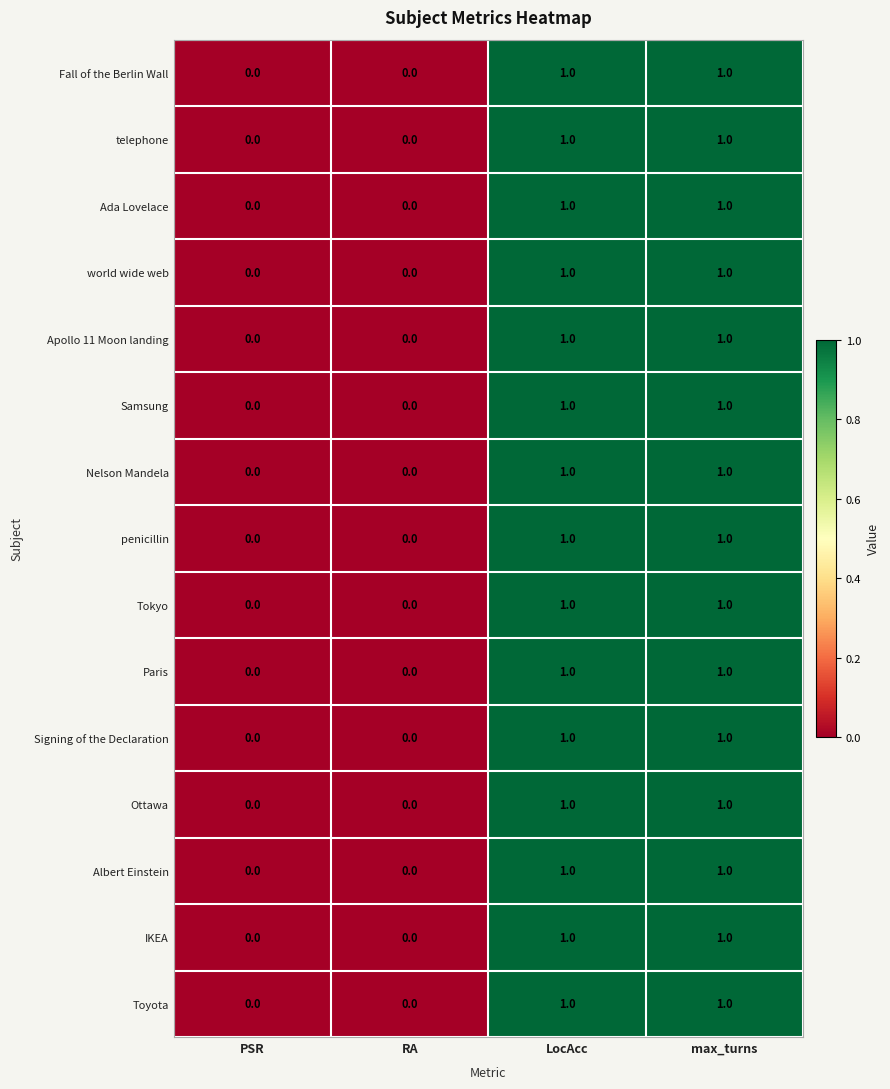

How many categories are shown in the chart?

4